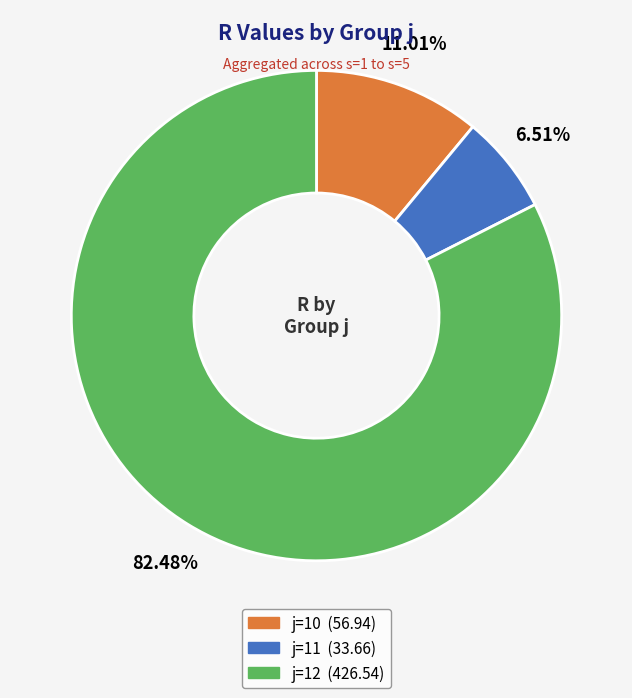

Is there a majority slice in this chart?

Yes